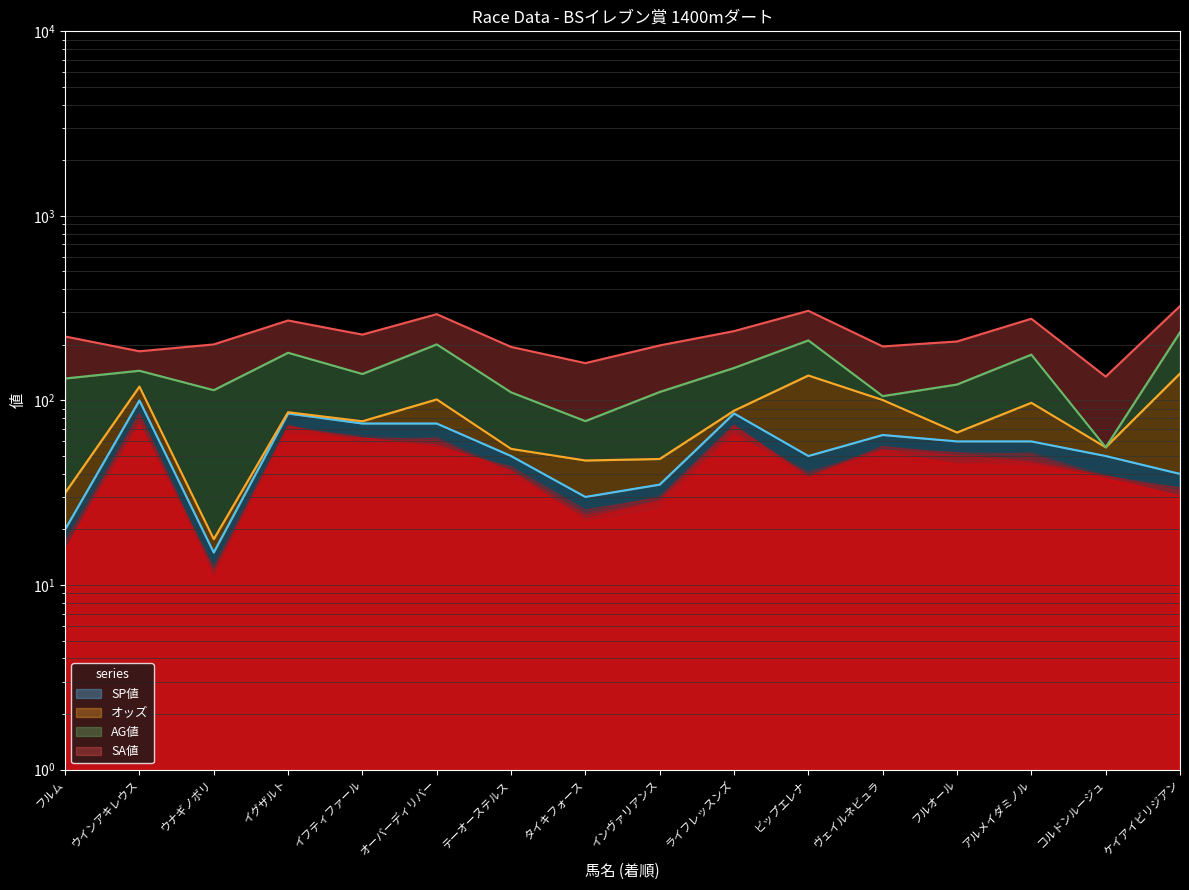

How many lines are shown in the chart?

4